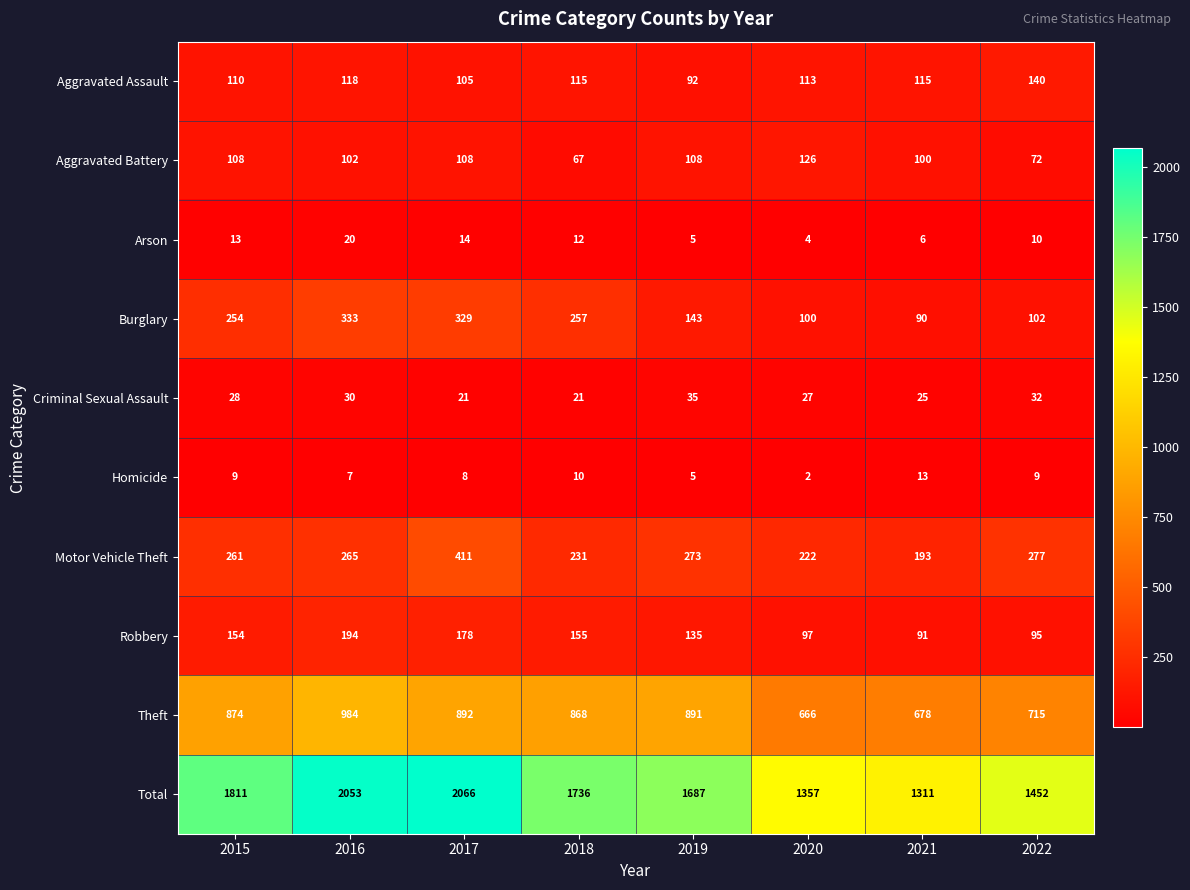

List the series in order of their peak value, lowest first.

Homicide, Arson, Criminal Sexual Assault, Aggravated Battery, Aggravated Assault, Robbery, Burglary, Motor Vehicle Theft, Theft, Total